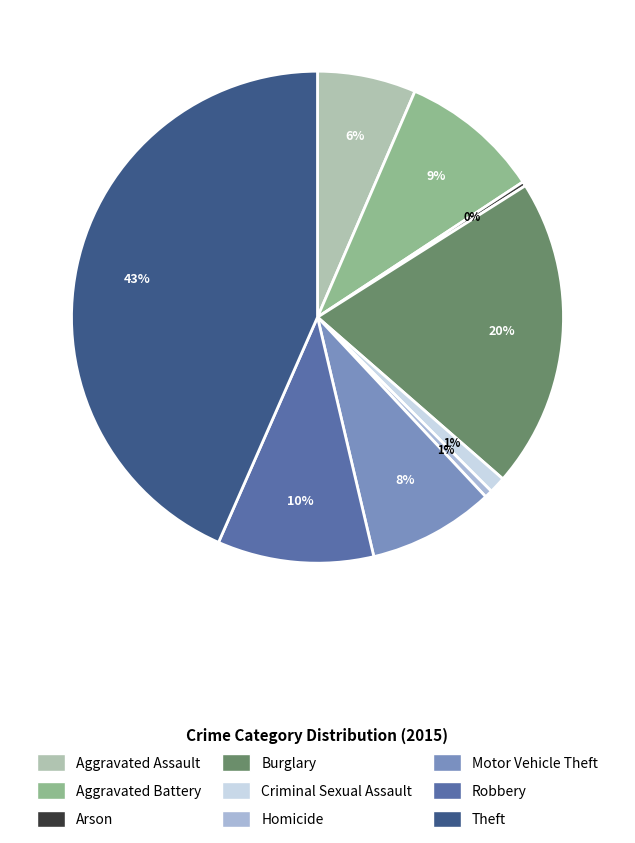

Which slice is the largest?

Theft